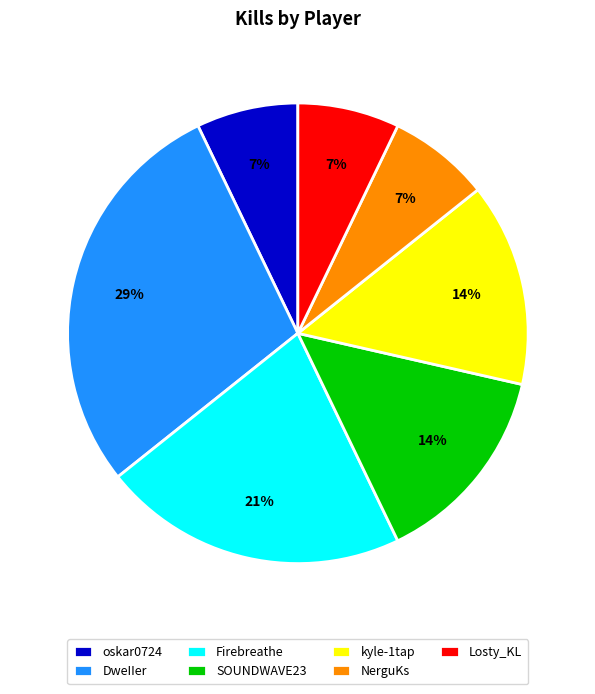

Combined, do oskar0724 and kyle-1tap account for over 50%?

No